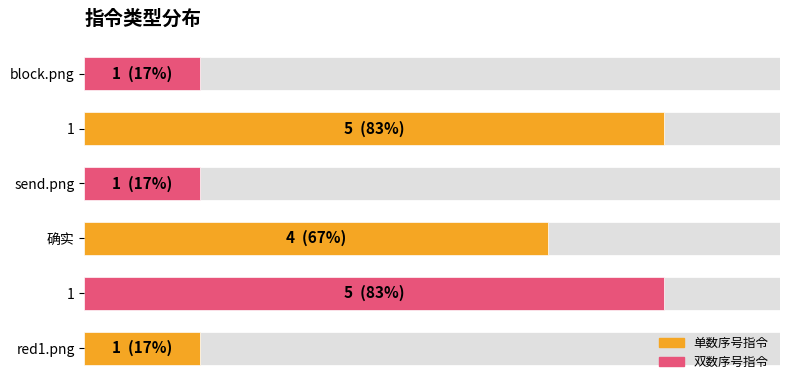

How many values are between 1 and 5?

6